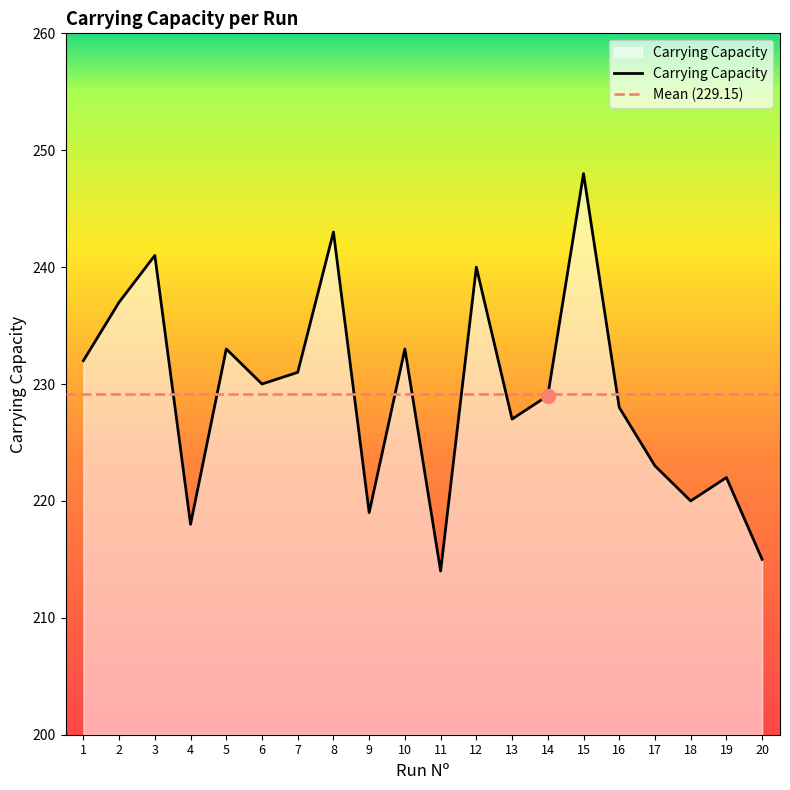

What is the minimum value shown in the chart?

214